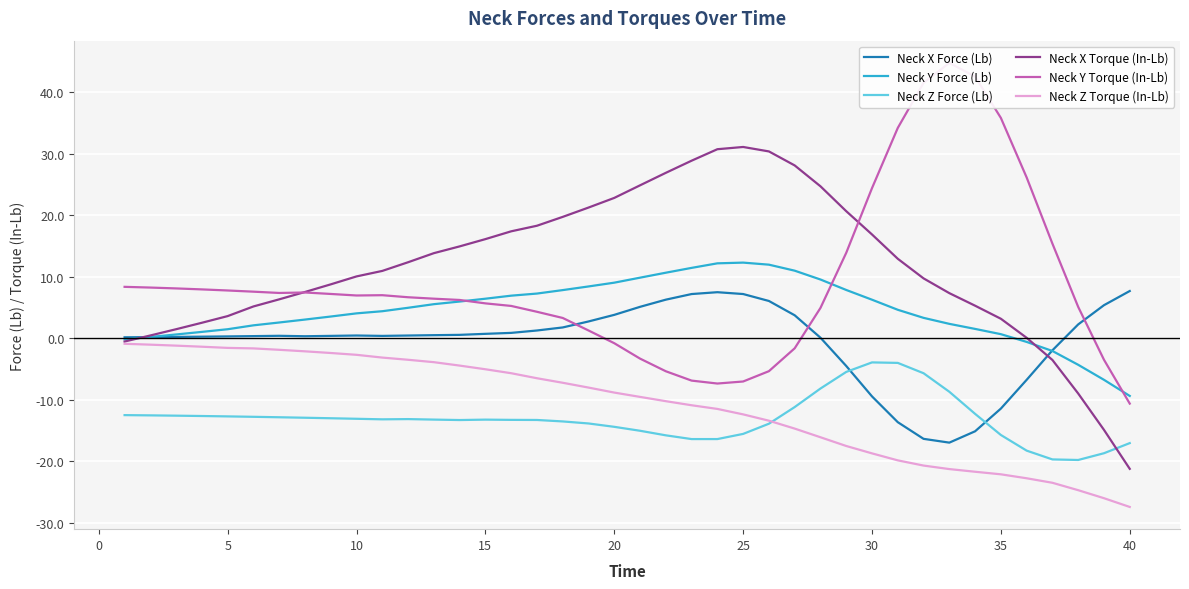

After their last crossing, which series has the higher values: Neck Z Force (Lb) or Neck X Force (Lb)?

Neck X Force (Lb)